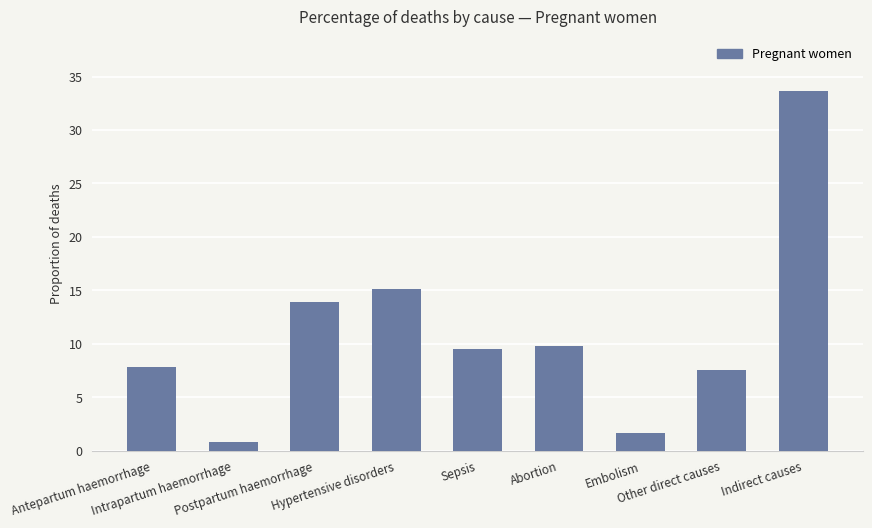

What is the average value?

11.1